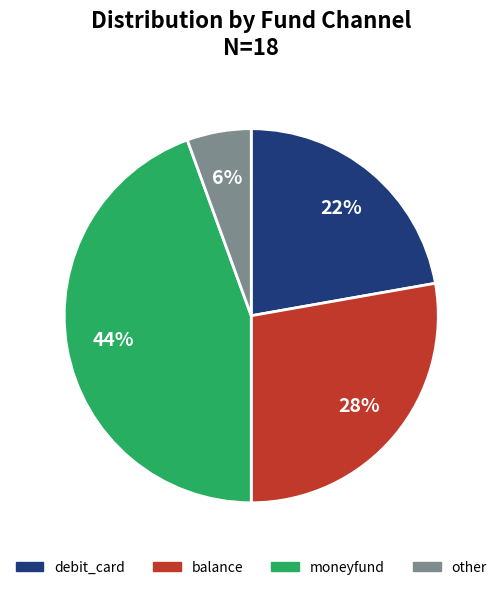

Is it true that other is 6% of the pie?

True